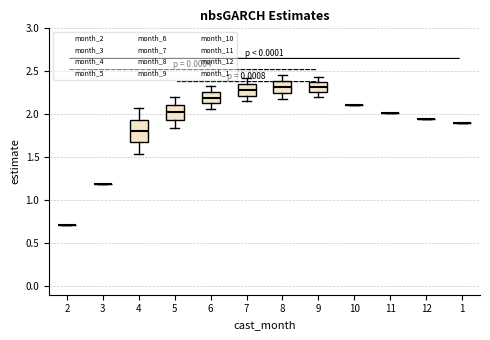

Which box is the tallest, from its lower edge to its upper edge?

4